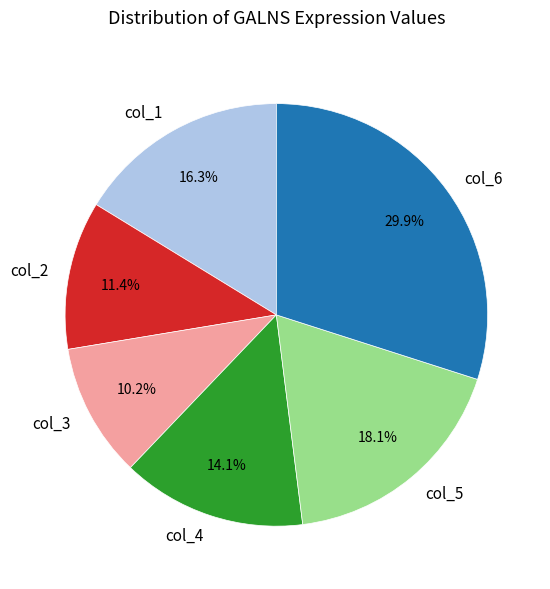

Which slice is the largest?

col_6